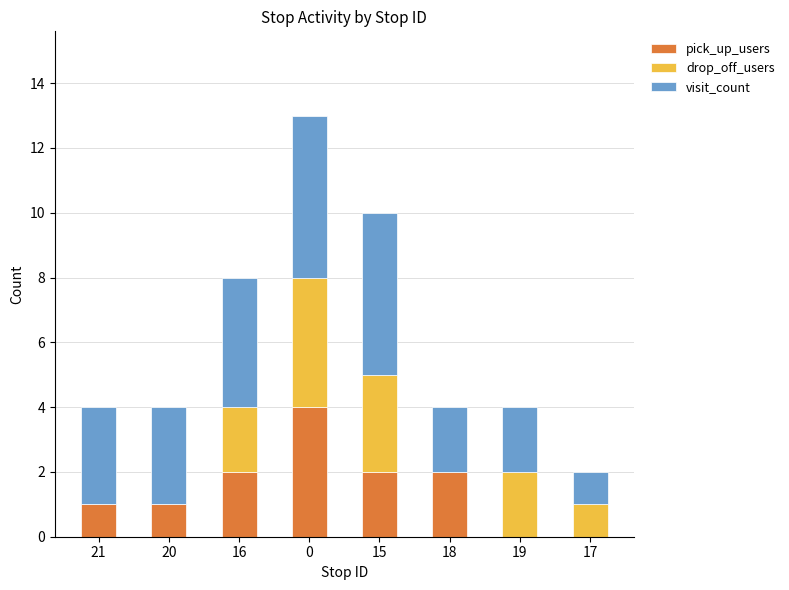

What is the total value across all series at 19?

4